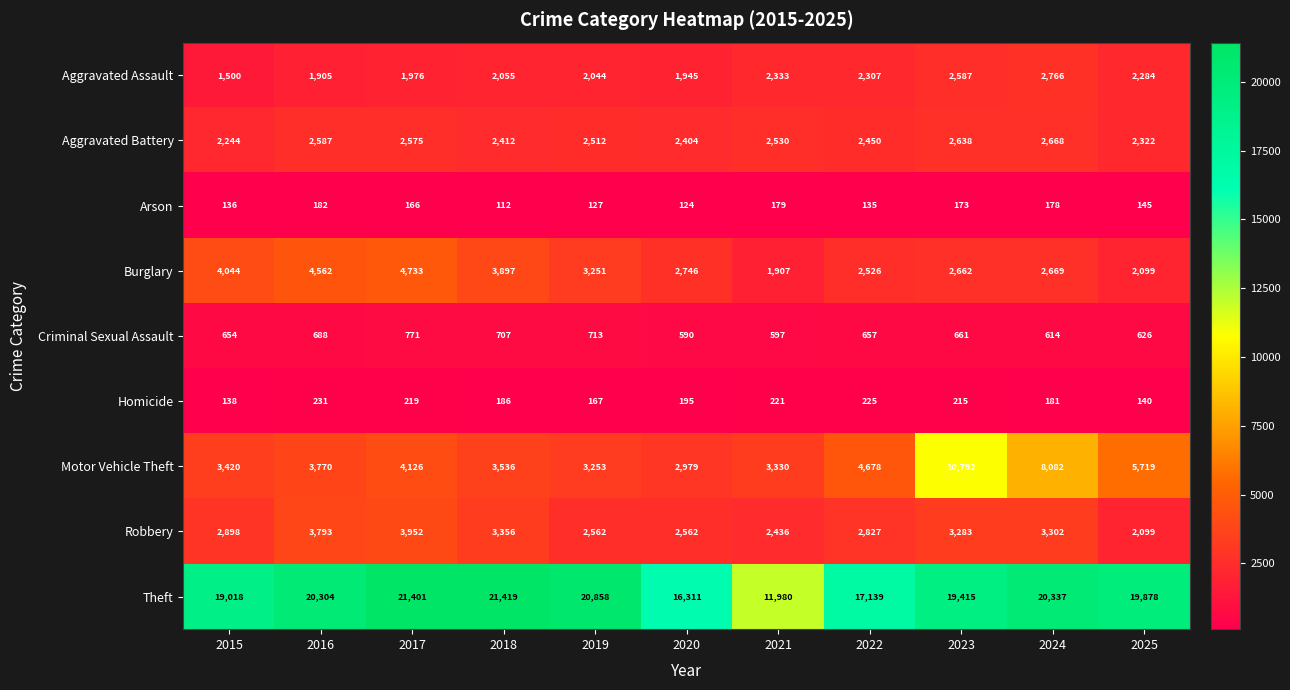

What is the sum of all Theft values?

208060